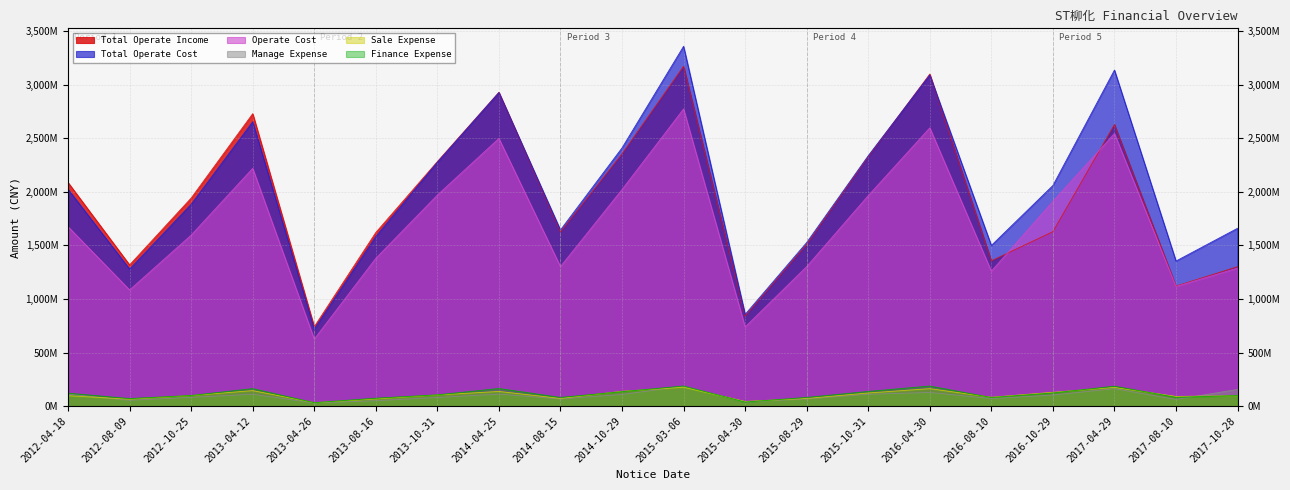

At which category does the chart reach its minimum across all series?

2013-04-26